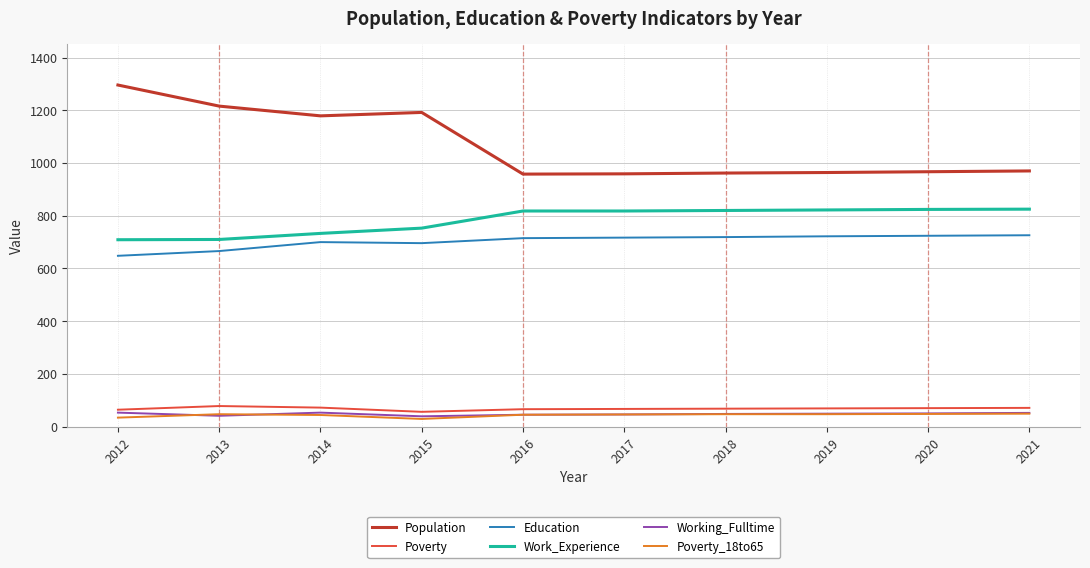

What is the maximum value shown in the chart?

1296